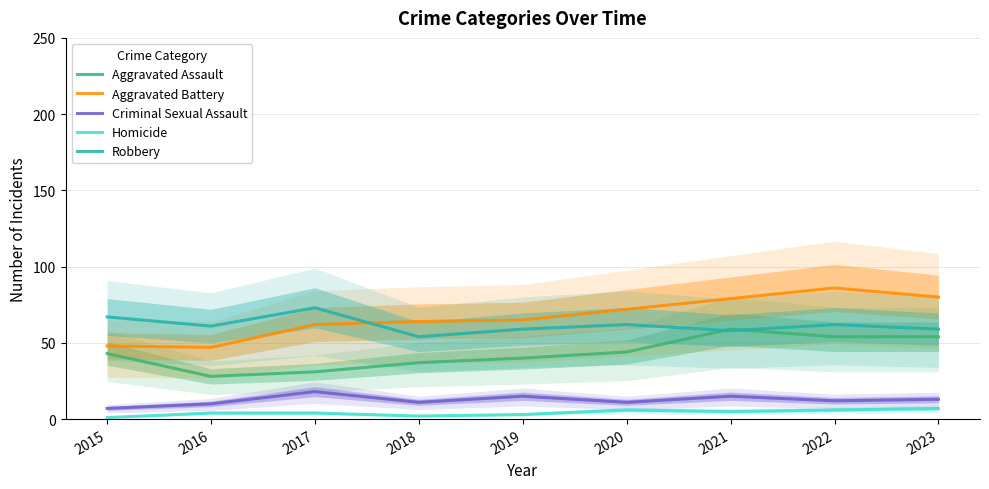

True or false: Criminal Sexual Assault has more than 2 interior local peaks.

True